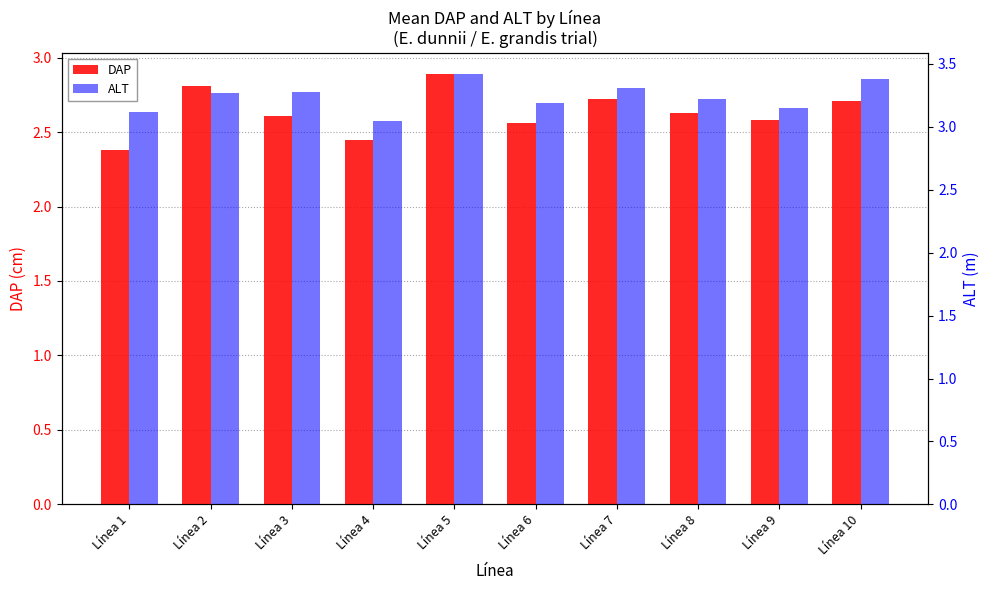

Is it true that ALT equals 3.0 at Línea 4?

True